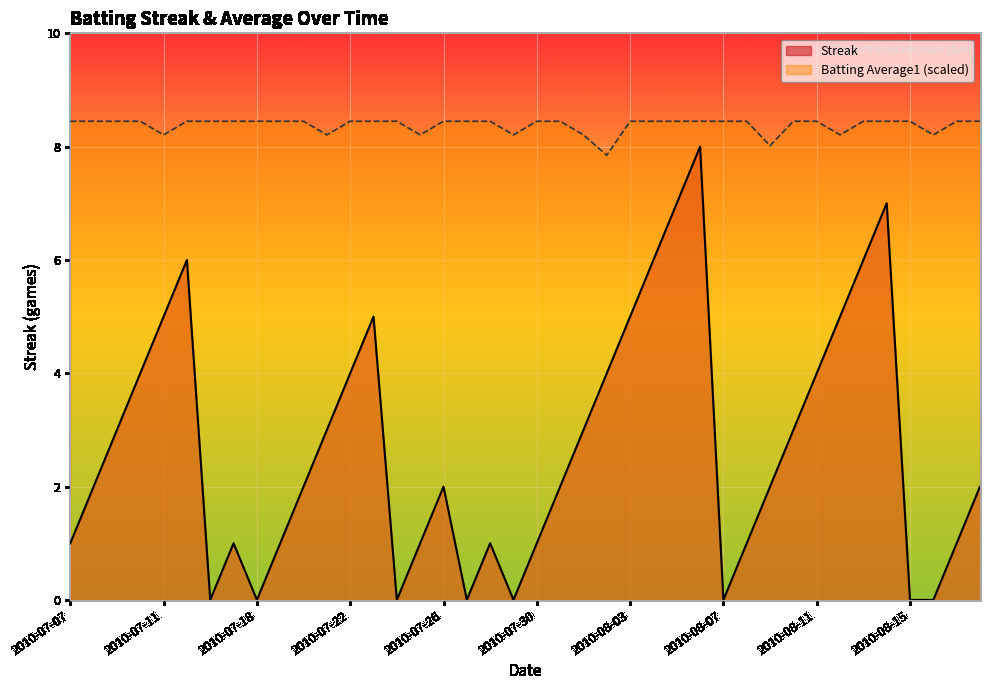

True or false: Batting Average1 and Streak cross at least once.

False